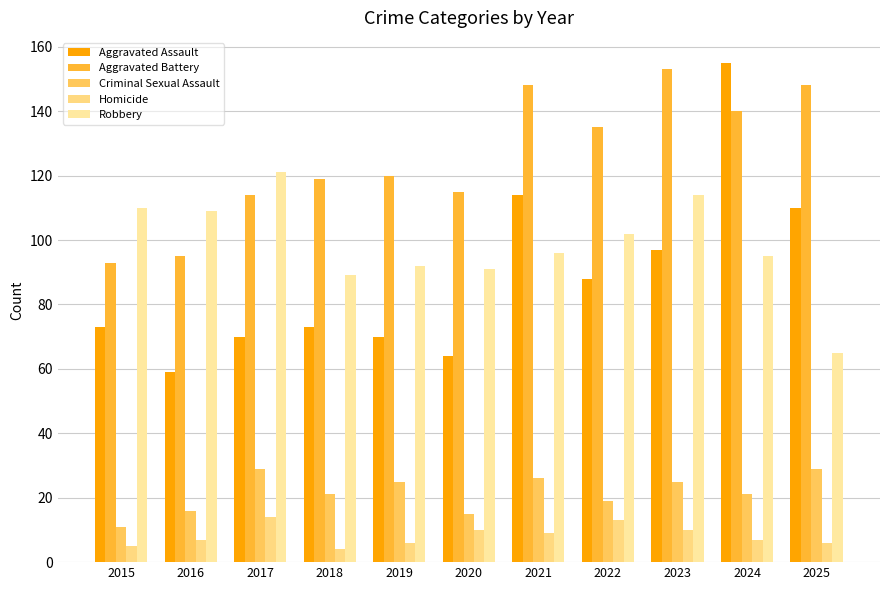

The value of Aggravated Assault at 2018 is 73. True or false?

True